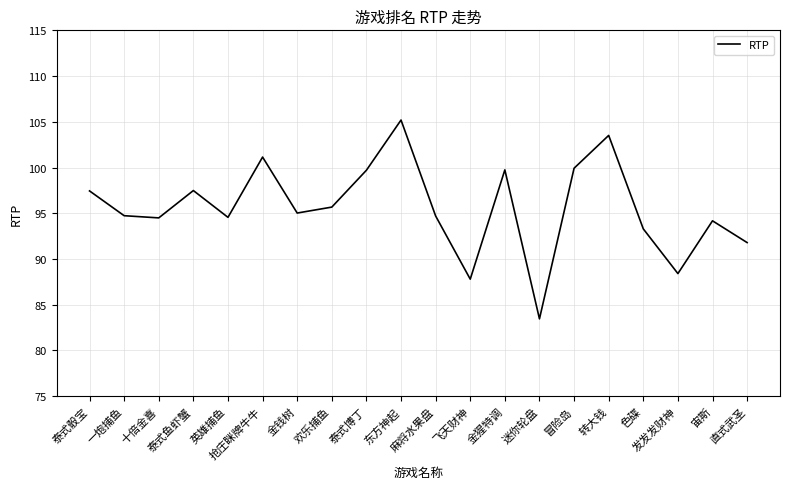

What is the greatest value displayed?

105.2